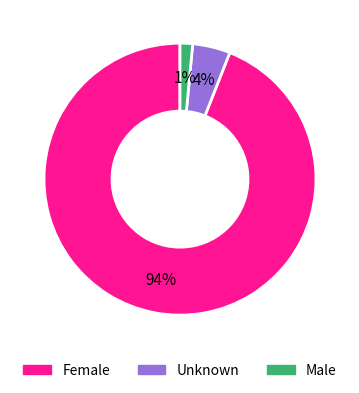

Count the number of slices in the pie.

3